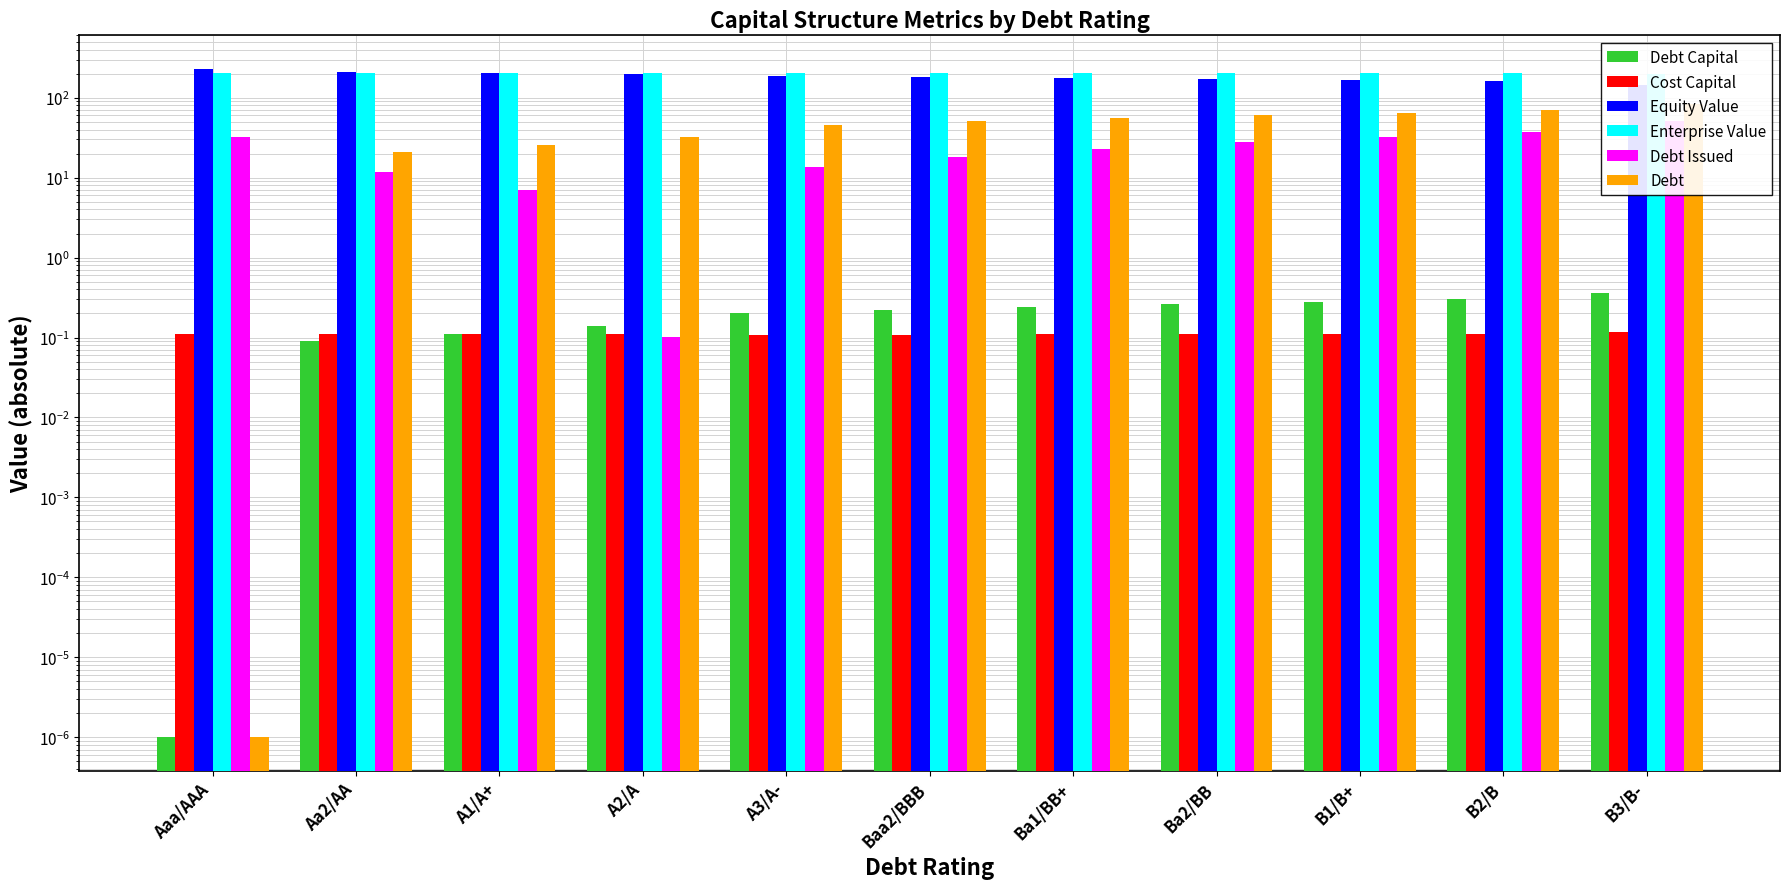

How many bars are there in total?

66